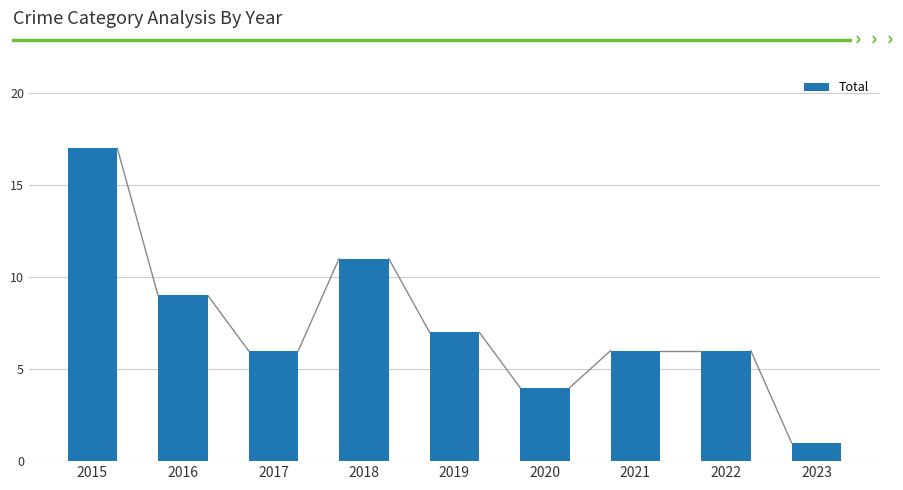

Which has a higher value, 2020 or 2019?

2019